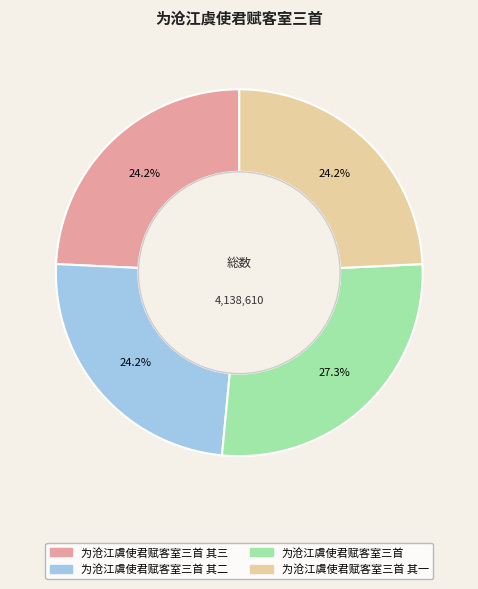

How many slices are in this pie chart?

4